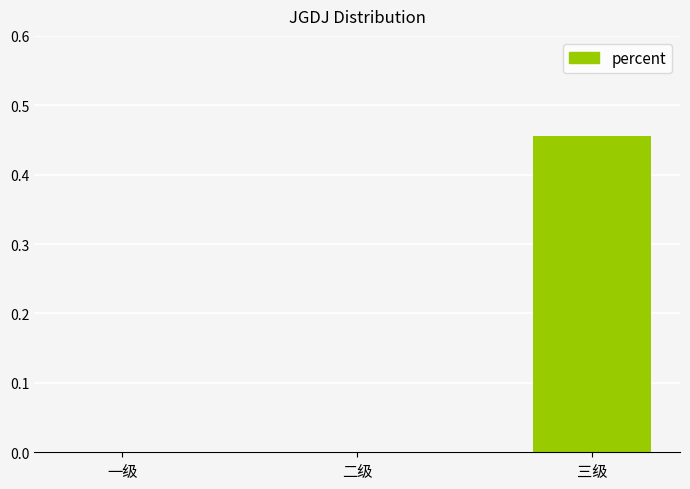

What is the change in value from 二级 to 三级?

+0.5